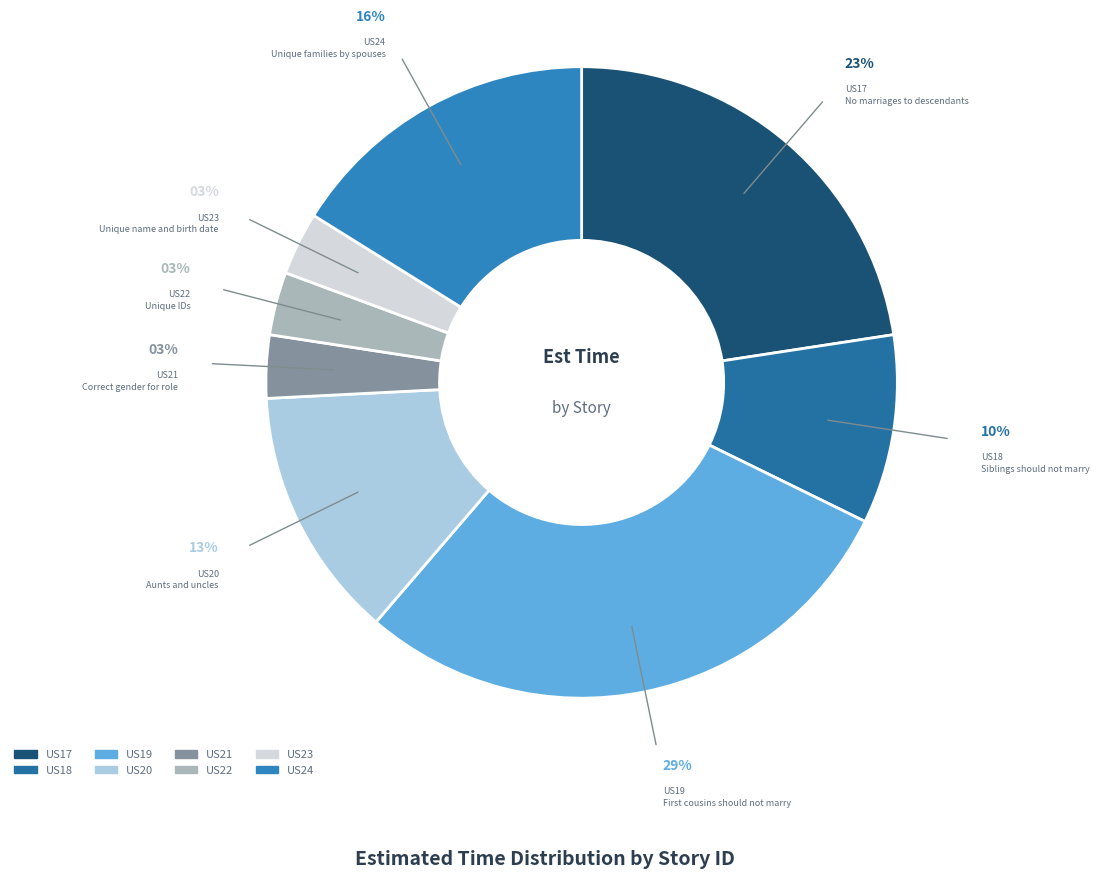

To the nearest percent, what portion does US21 represent?

3%